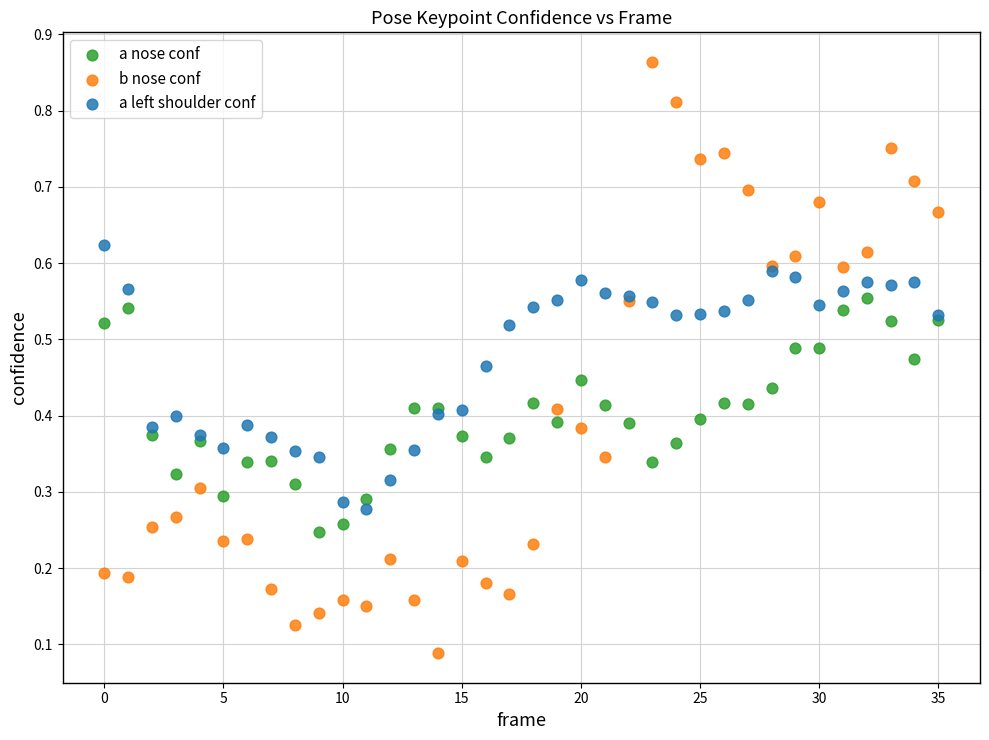

What are all the series names shown in the legend?

a nose conf, b nose conf, a left shoulder conf